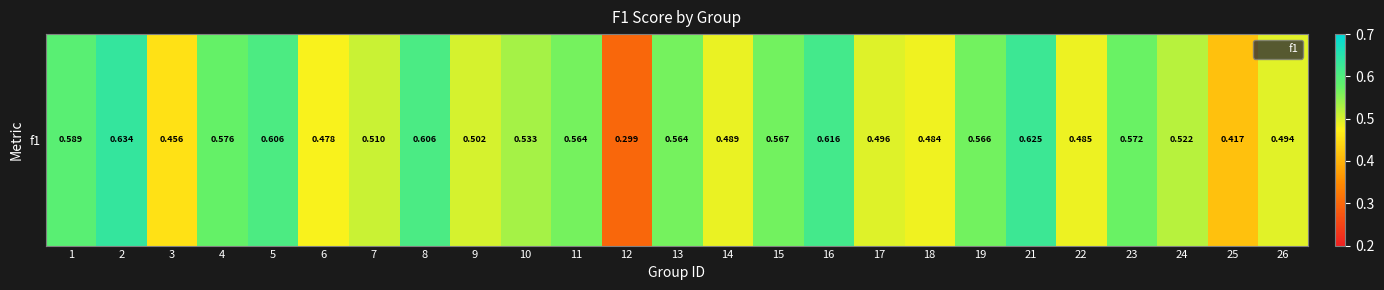

Which category has the highest value across all series?

2